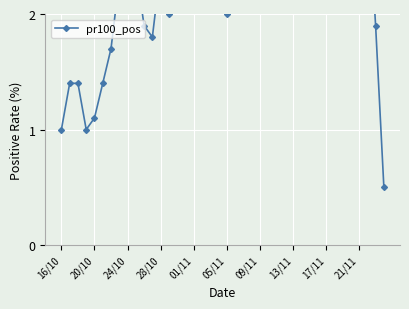

Is this an area chart (filled region under the line)?

No